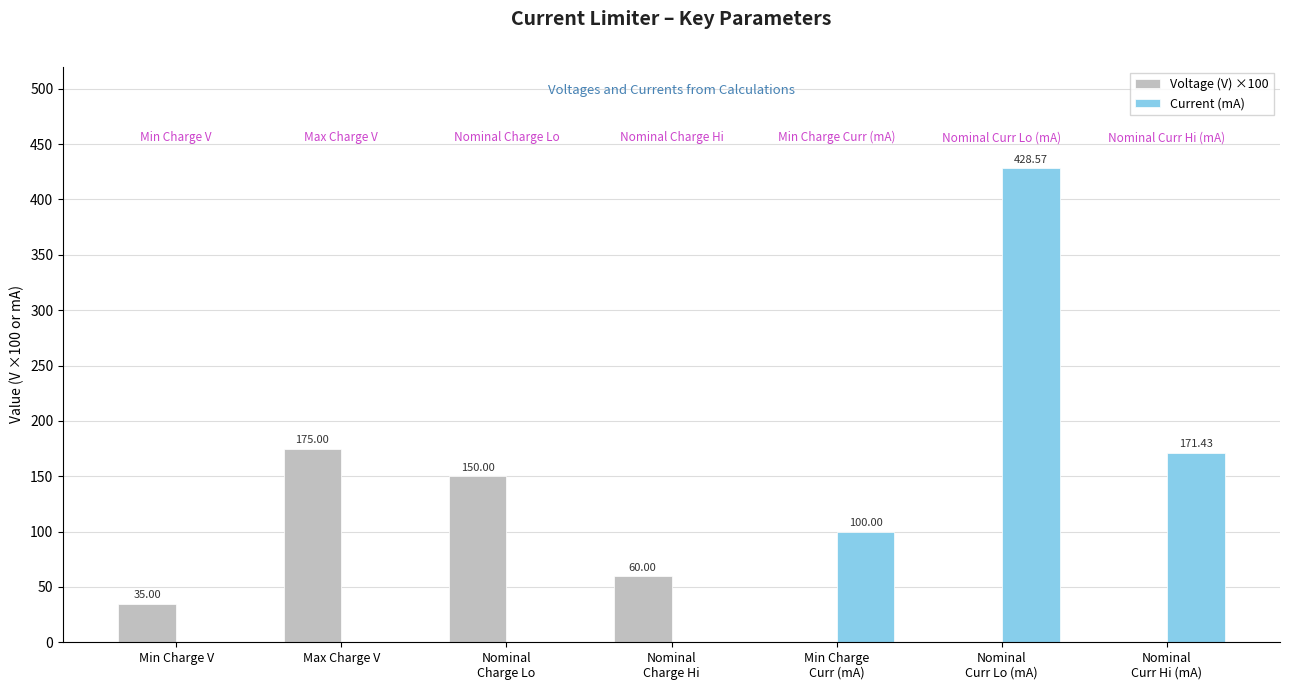

Which category has the highest value in the Voltage (V) ×100 series?

Max Charge V